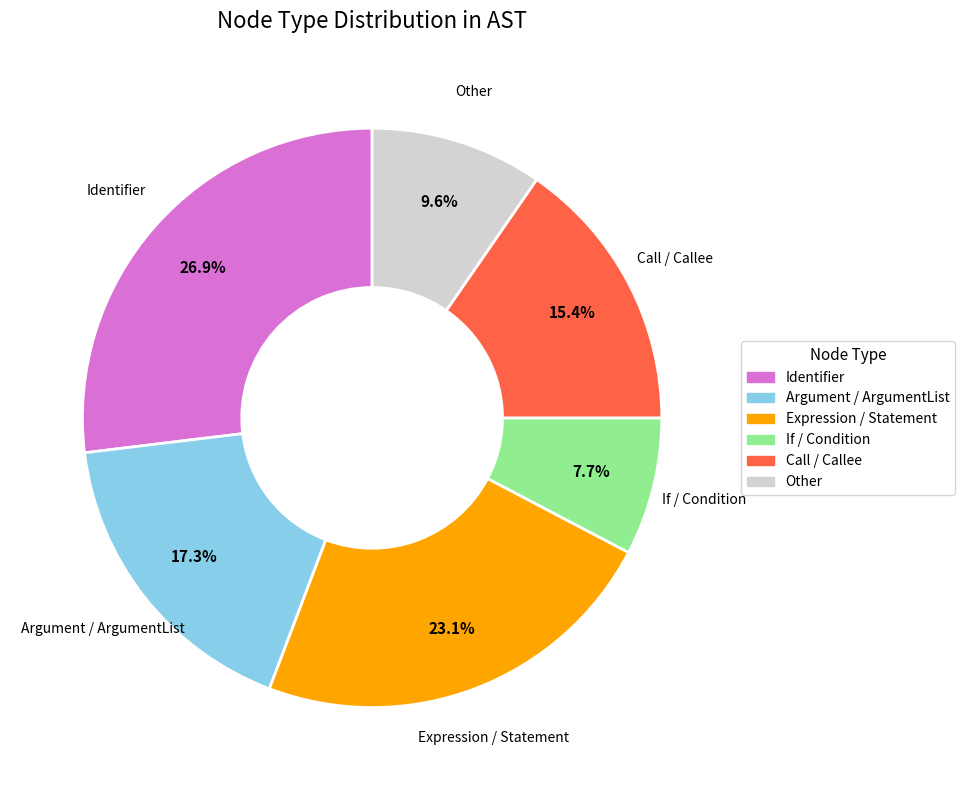

Approximately how many times larger is the value at Call / Callee compared to If / Condition?

2.0